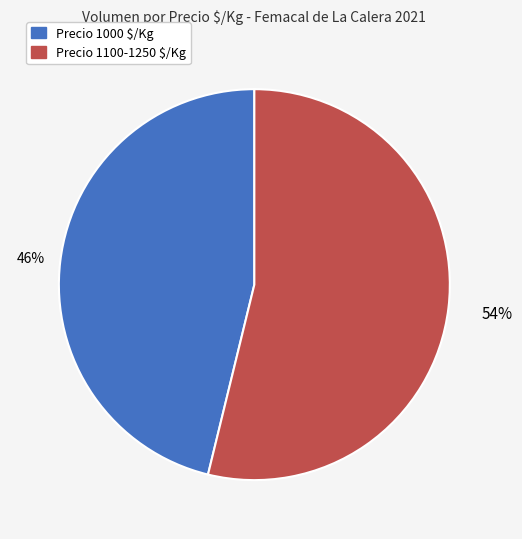

To the nearest percent, what is the difference between the largest and smallest slice percentages?

8%